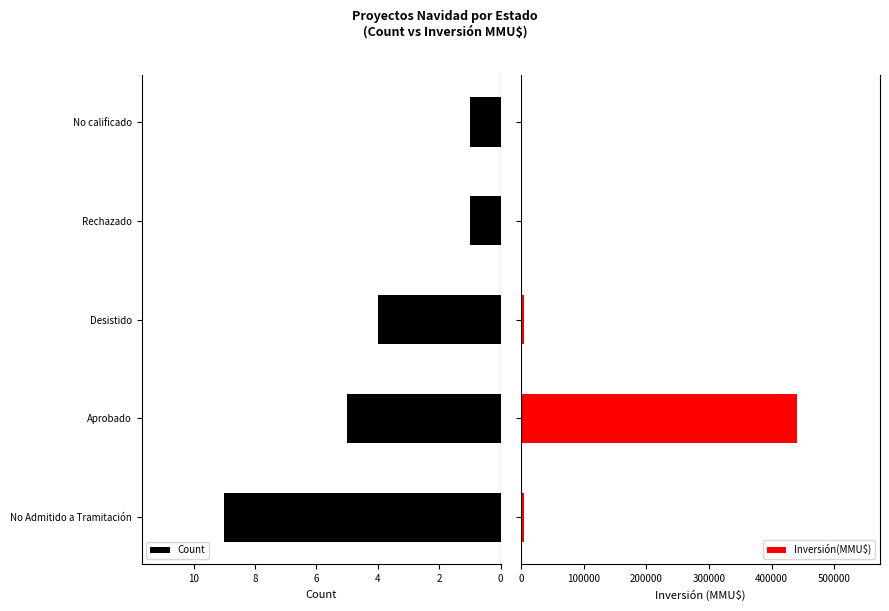

Which series has the largest range (max minus min)?

Inversión(MMU$)